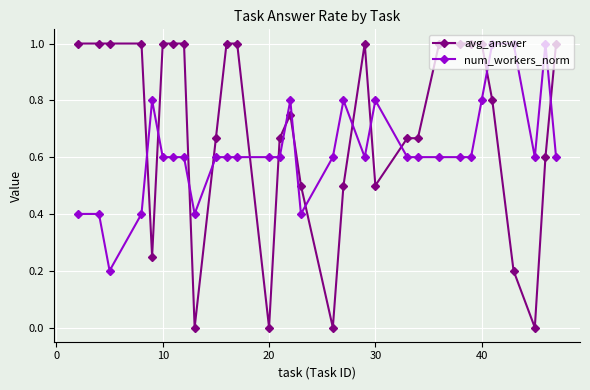

What is the sum of all avg_answer values?

21.8